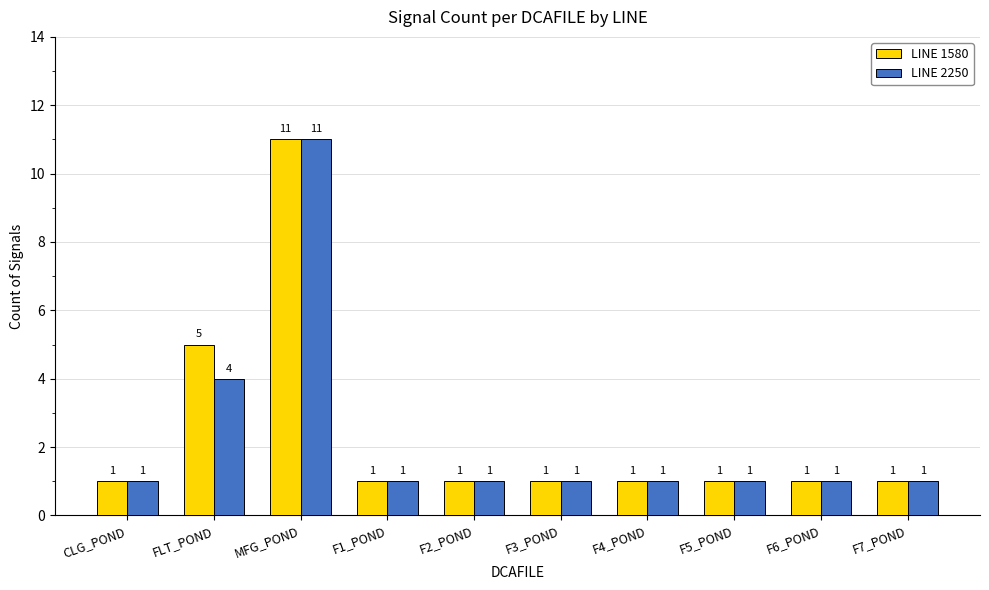

The value of LINE 2250 at F1_POND is 2. True or false?

False